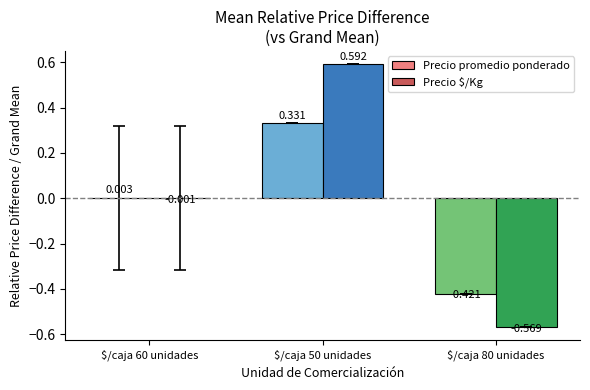

What are all the series names shown in the legend?

Precio promedio ponderado, Precio $/Kg